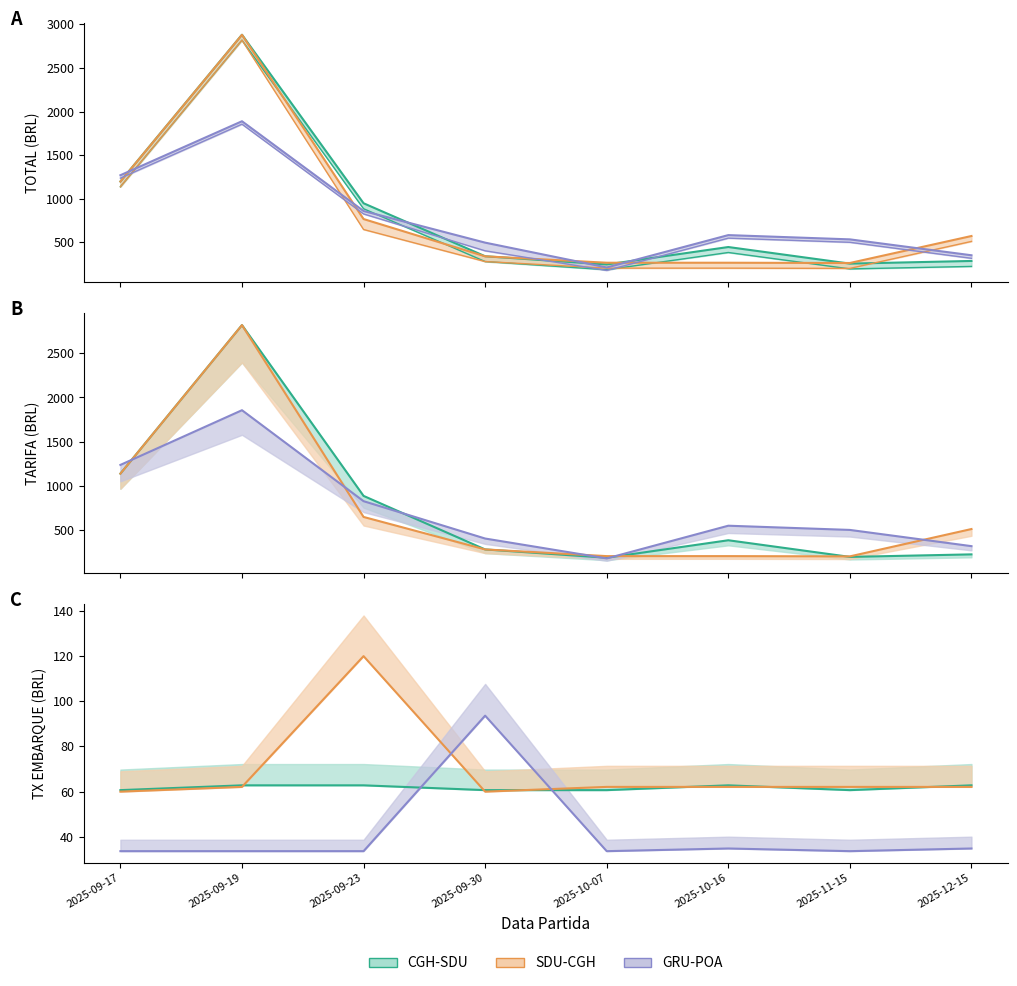

Rank the series at 2025-12-15 from lowest to highest value.

TX DE EMBARQUE, TARIFA, TOTAL